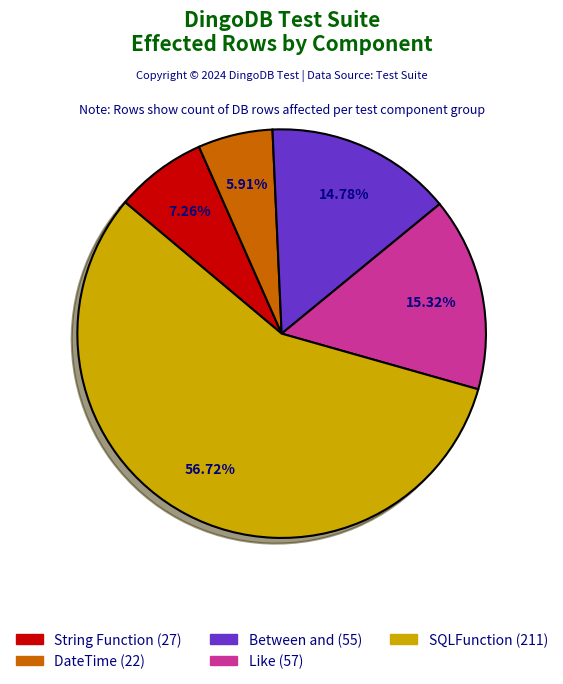

Is there a majority slice in this chart?

Yes